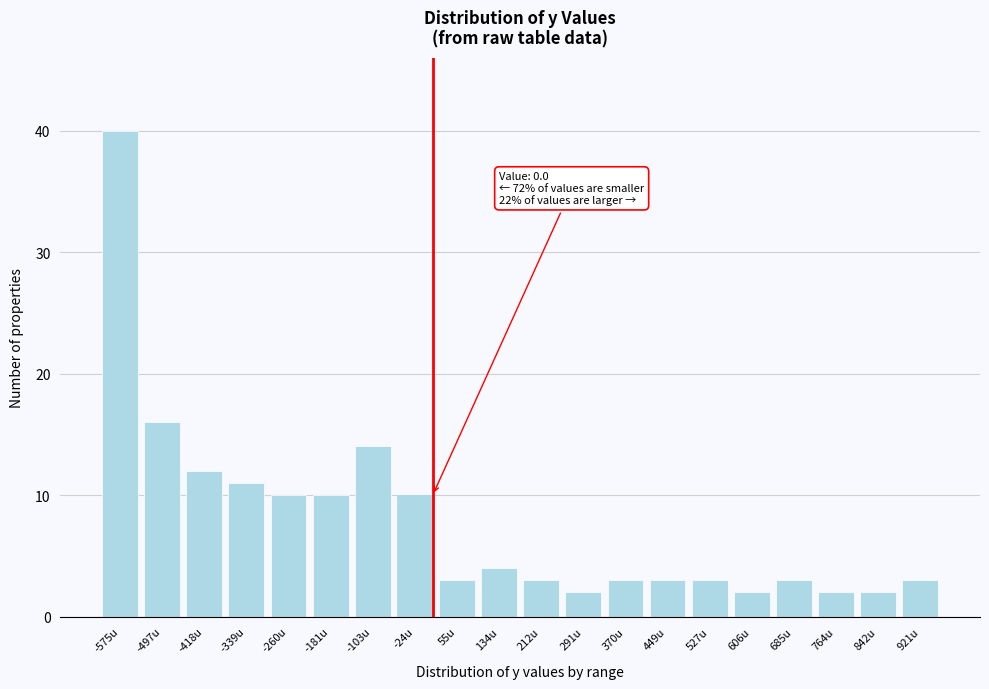

Reading right to left, transcribe all the data shown in this chart.

3	2	2	3	2	3	3	3	2	3	4	3	10	14	10	10	11	12	16	40